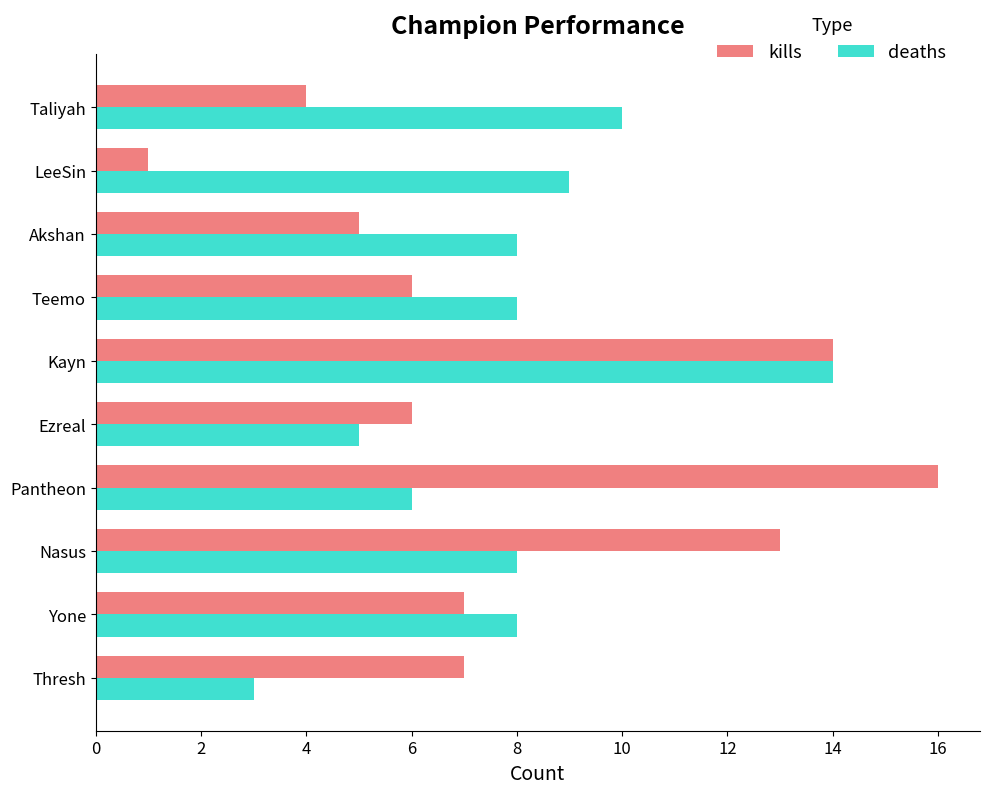

The value of deaths at Akshan is 8. True or false?

True